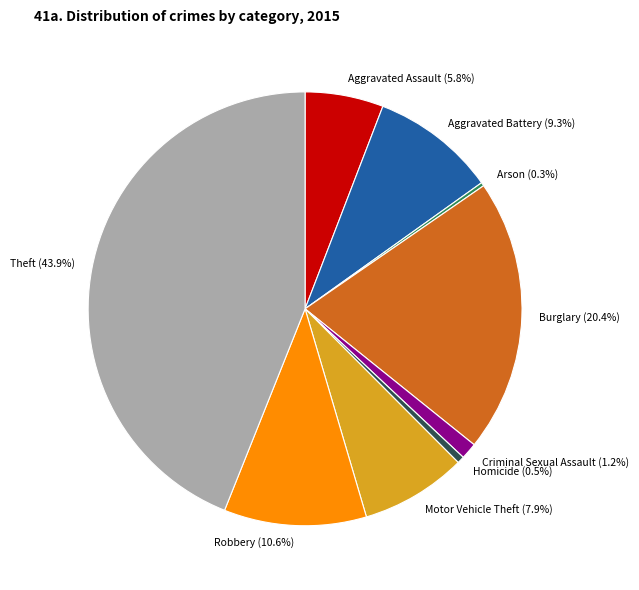

What is the largest slice in the pie chart?

Theft